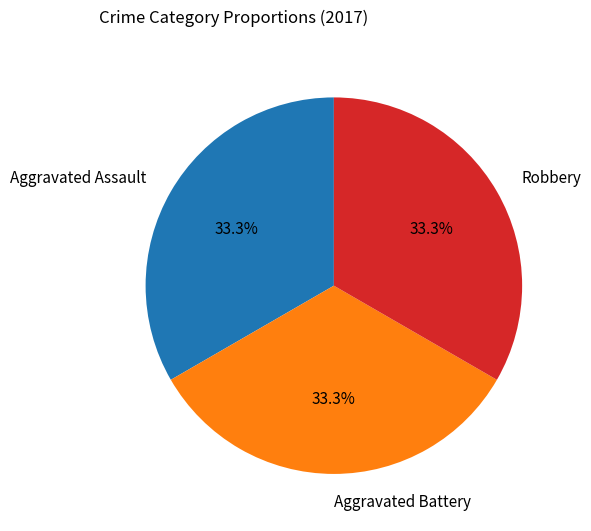

Approximately how many times larger is the value at Robbery compared to Aggravated Battery?

1.0